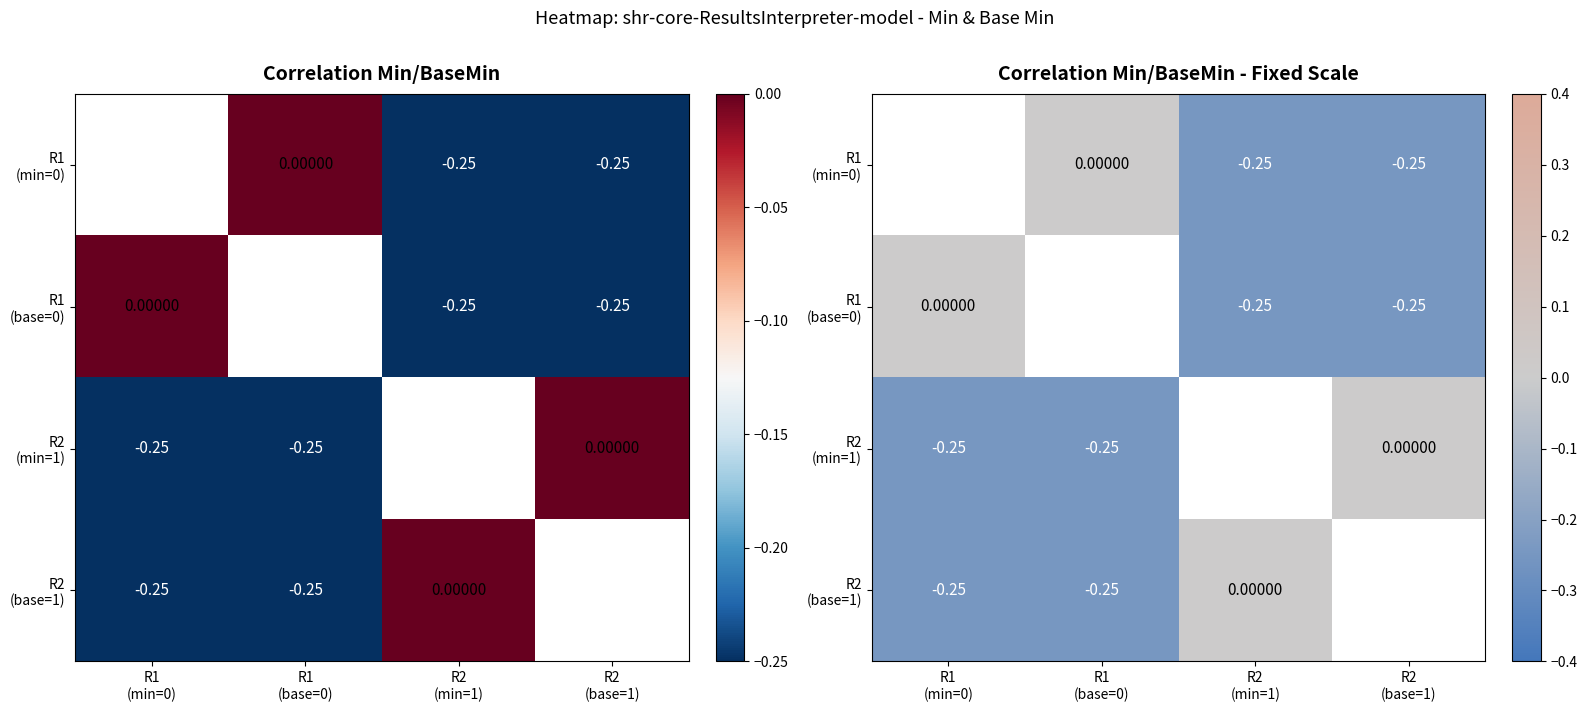

Which series has the largest range (max minus min)?

R1 (base=0)